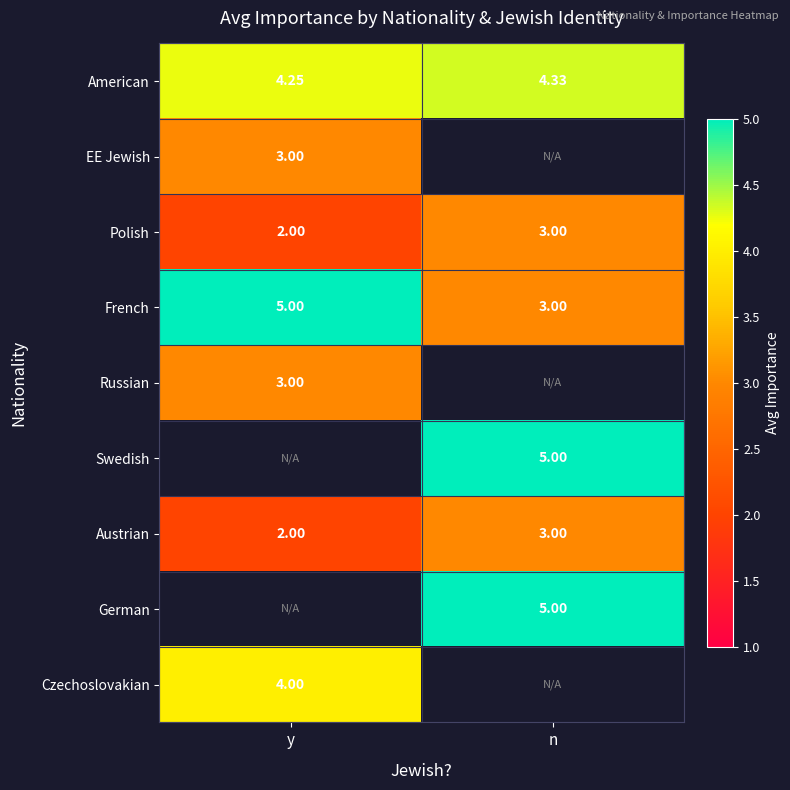

Is the value of Austrian at y greater than the value of French at n?

No